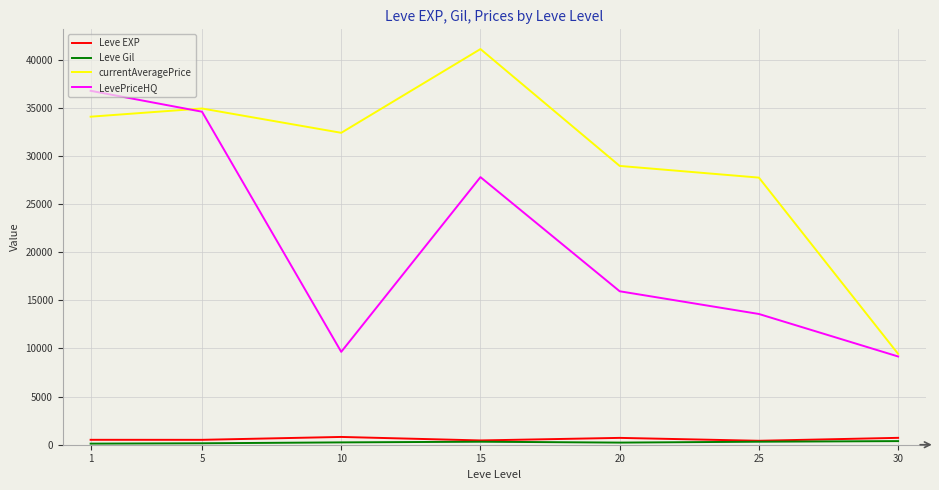

How many interior local peaks does the LevePriceHQ series have?

1